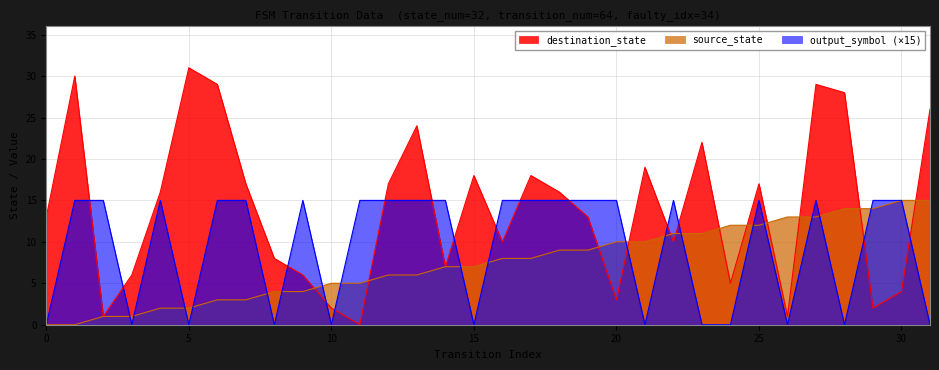

Read the destination_state value at 31, to the nearest 10.

30